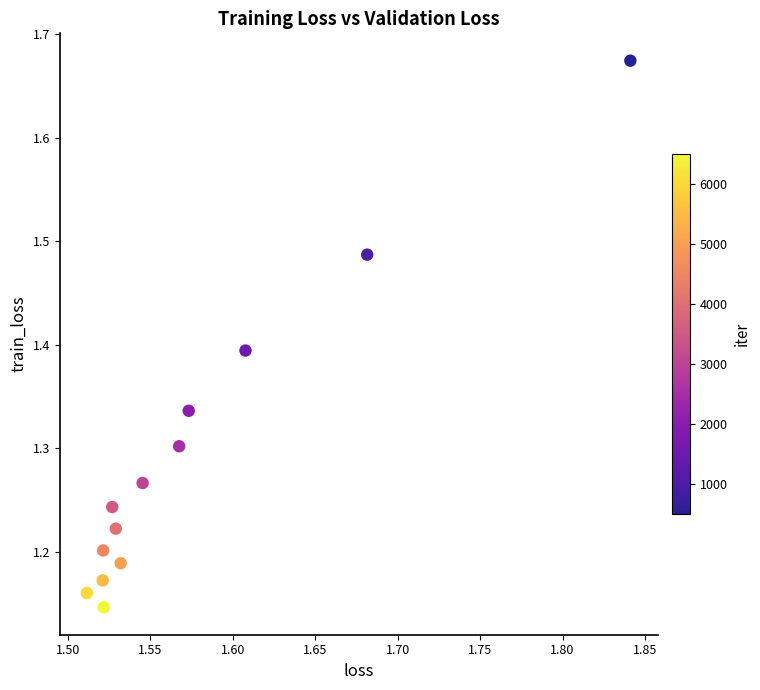

What is the range of X values (max minus min)?

0.3